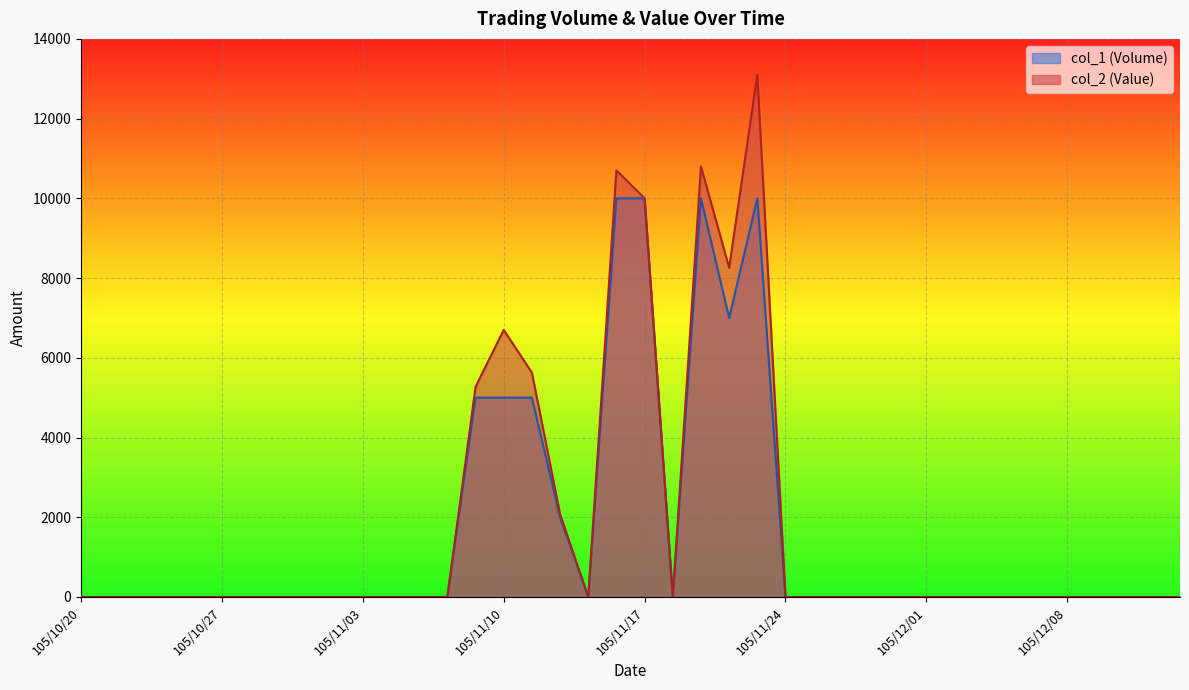

Rank the series by their average value, from lowest to highest.

col_1 (Volume), col_2 (Value)